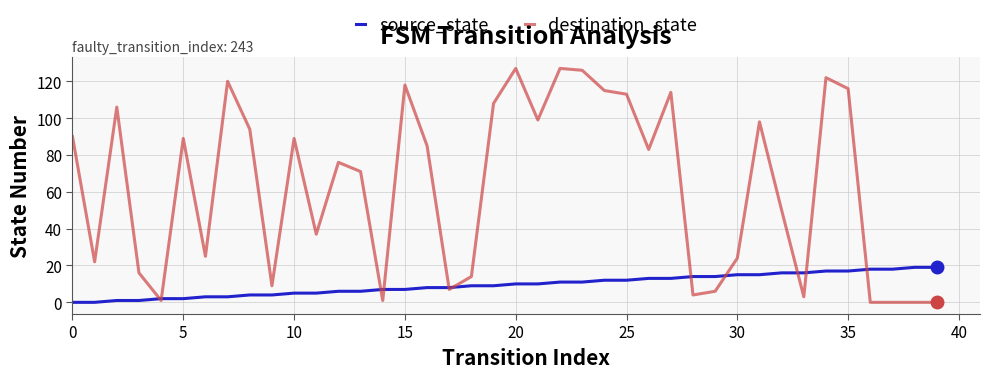

What is the difference between the maximum and minimum values in the destination_state series?

127